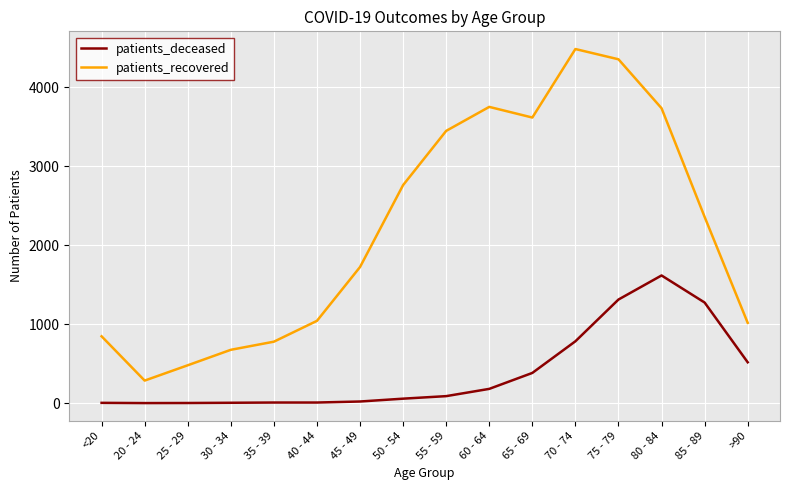

Is the value of patients_recovered at 85 - 89 greater than the value of patients_deceased at 45 - 49?

Yes